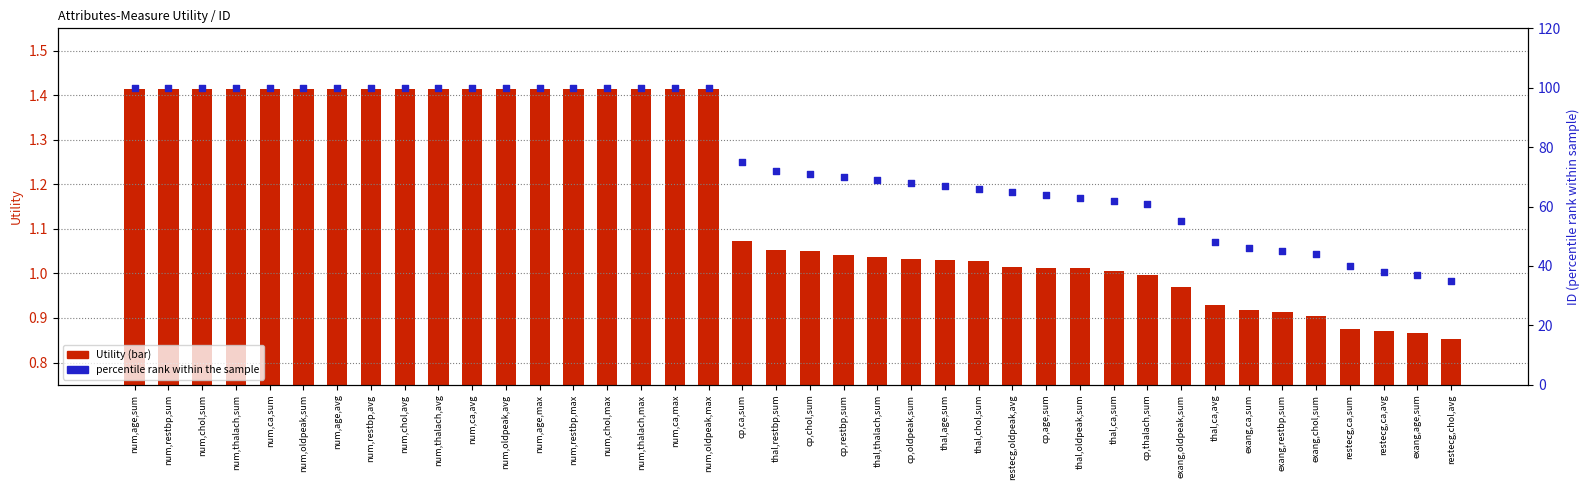

What is the total value across all series at num,ca,max?

101.4